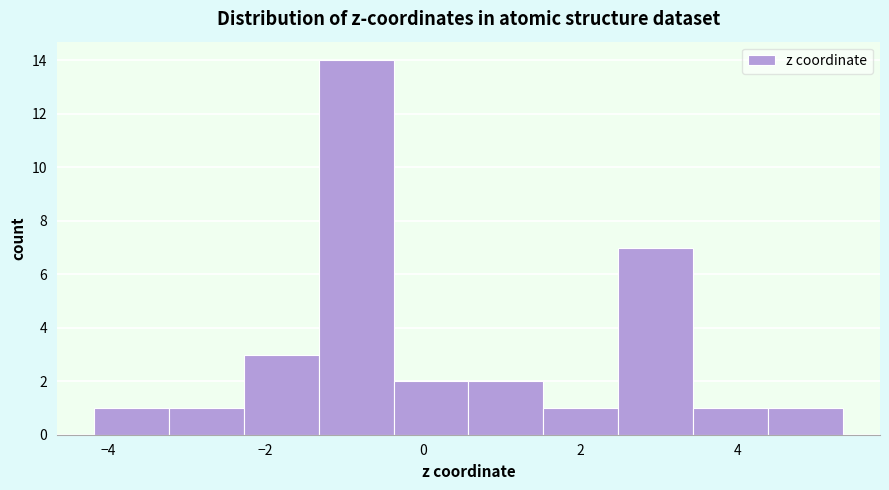

Reading left to right, transcribe this chart: for each bar, give the range it covers on the x-axis and its height. Neither the bar edges nor the heights are printed on the chart, so give them approximately, as read against the axes.

-4.2 to -3.2: 1
-3.2 to -2.2: 1
-2.2 to -1.4: 3
-1.4 to -0.4: 14
-0.4 to 0.6: 2
0.6 to 1.6: 2
1.6 to 2.4: 1
2.4 to 3.4: 7
3.4 to 4.4: 1
4.4 to 5.4: 1